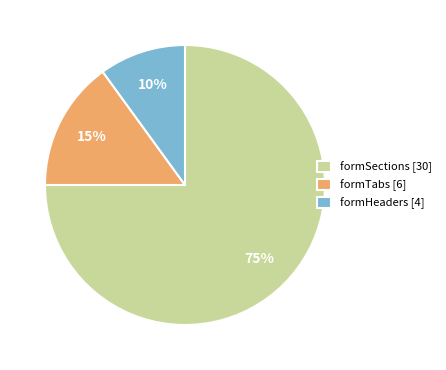

Which slice is the largest?

formSections [30]